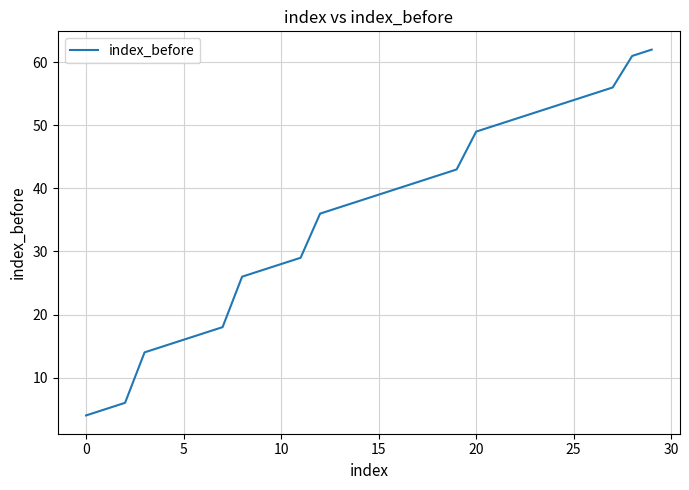

What is the greatest value displayed?

62